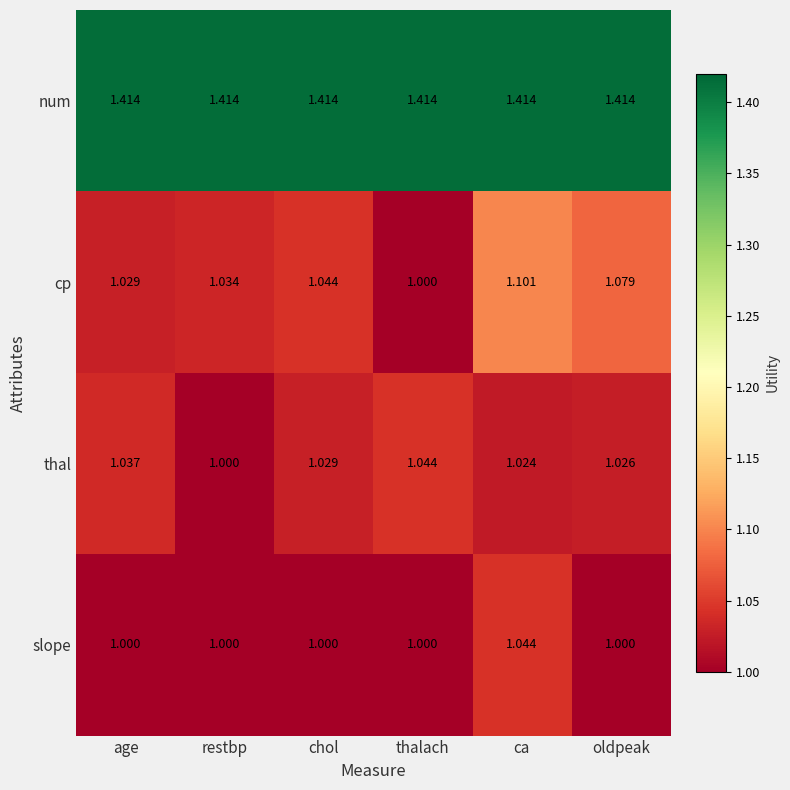

At which label does thal reach its peak?

thalach